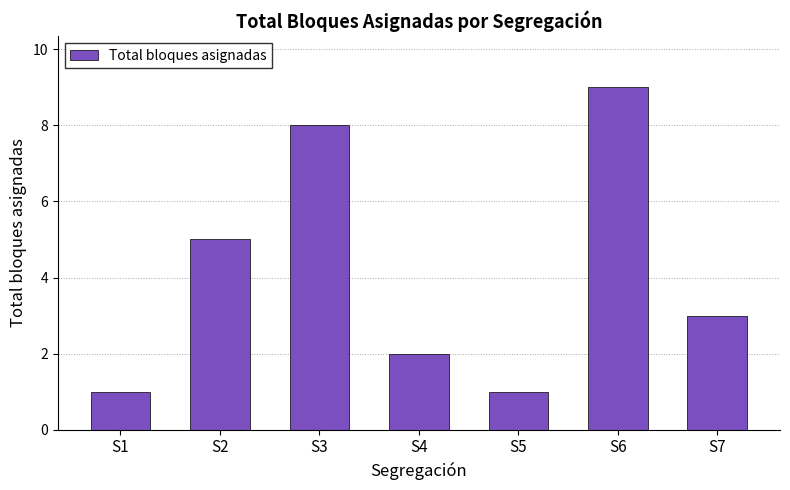

What is the difference between the second highest and second lowest values?

7